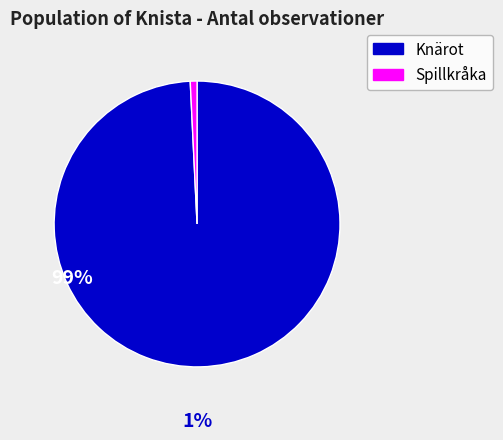

Does any single category account for the majority?

Yes